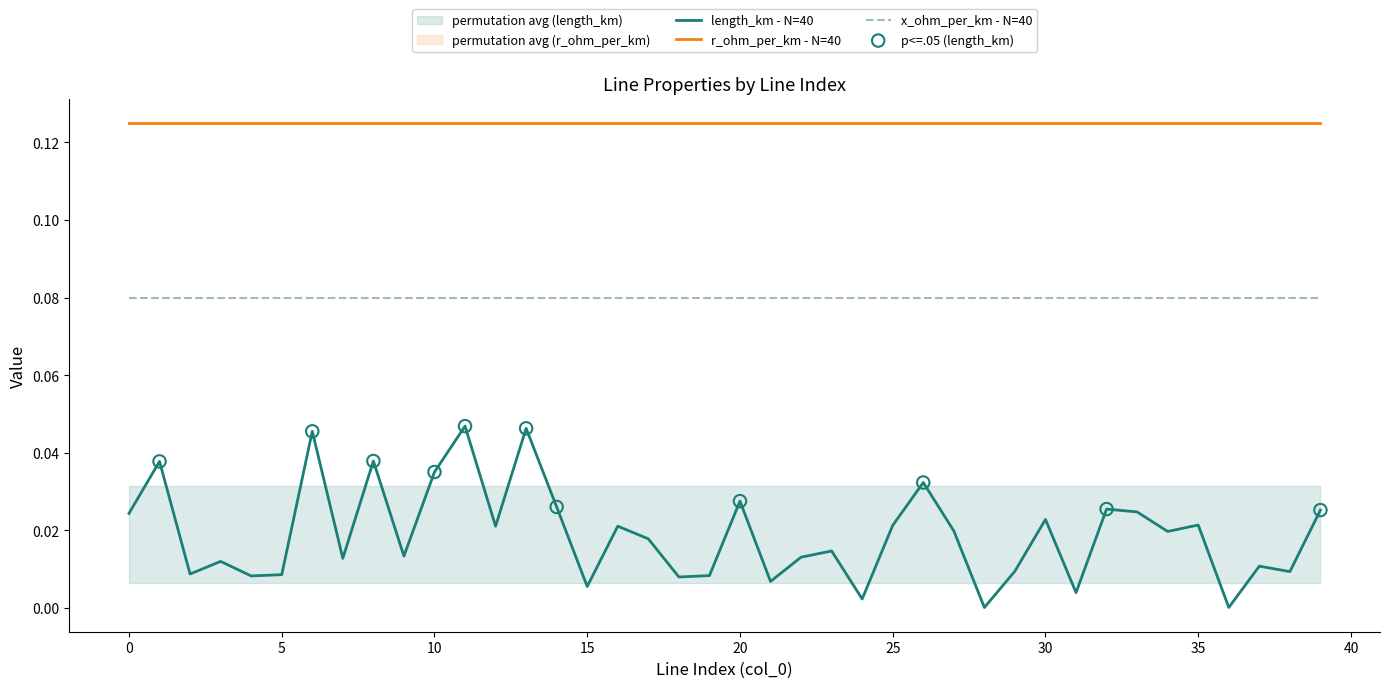

Which series has the largest Y range (max minus min)?

length_km